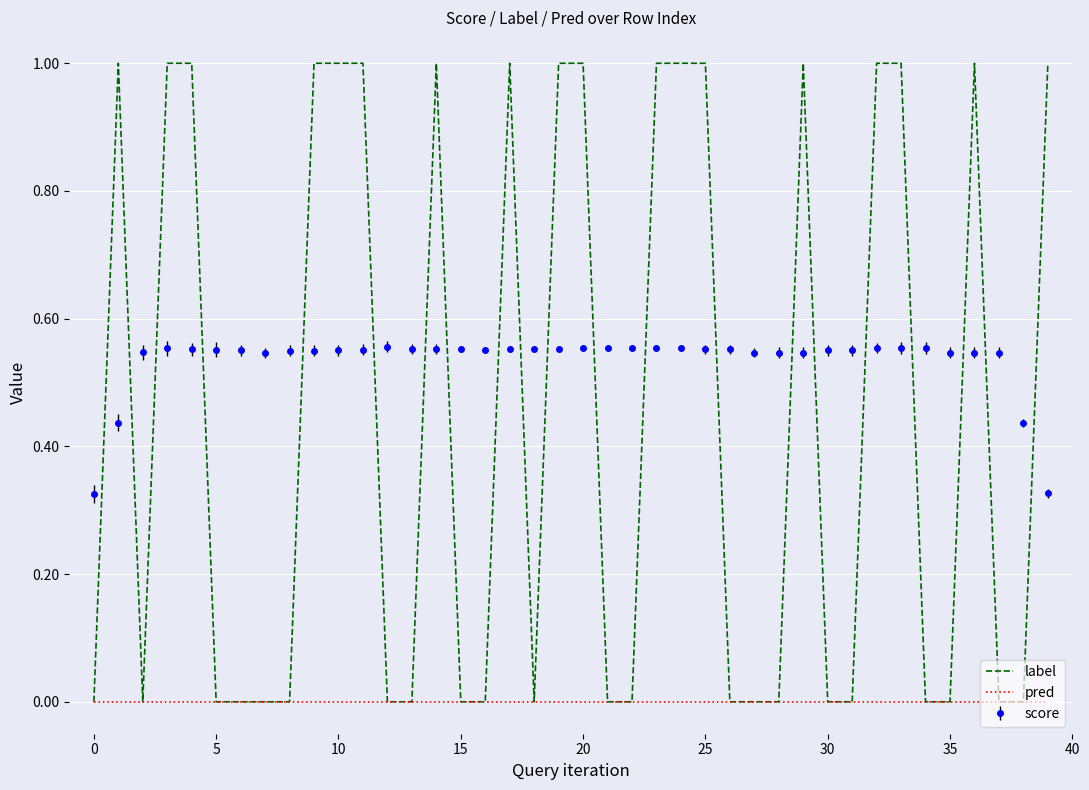

Which series has the largest range (max minus min)?

label